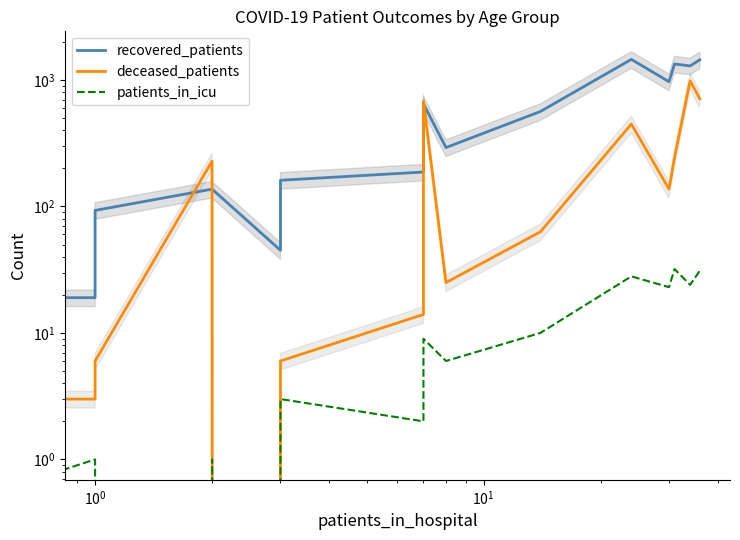

How many interior local valleys does the patients_in_icu series have?

6